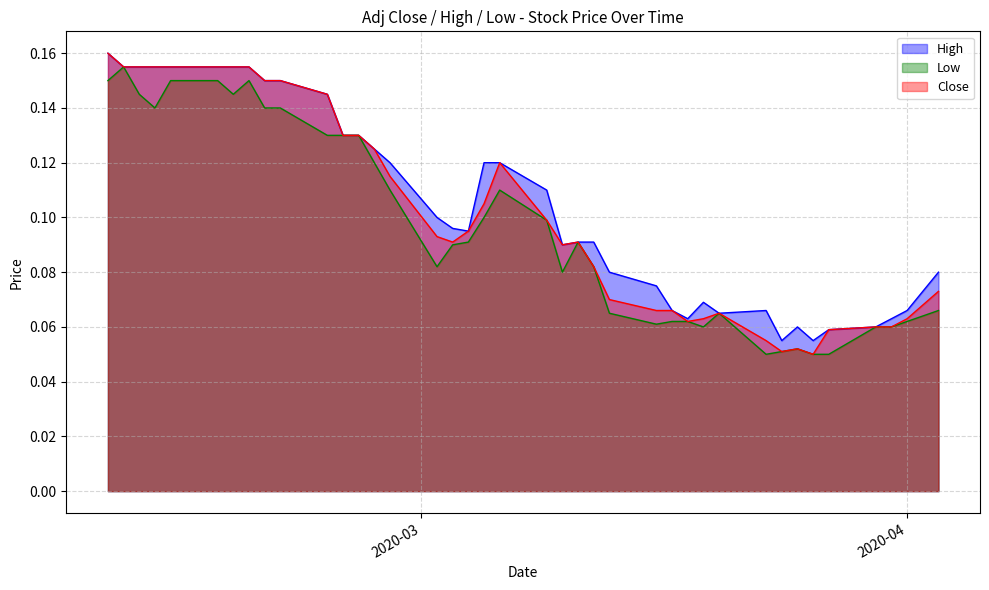

How many interior local valleys does the Low series have?

7